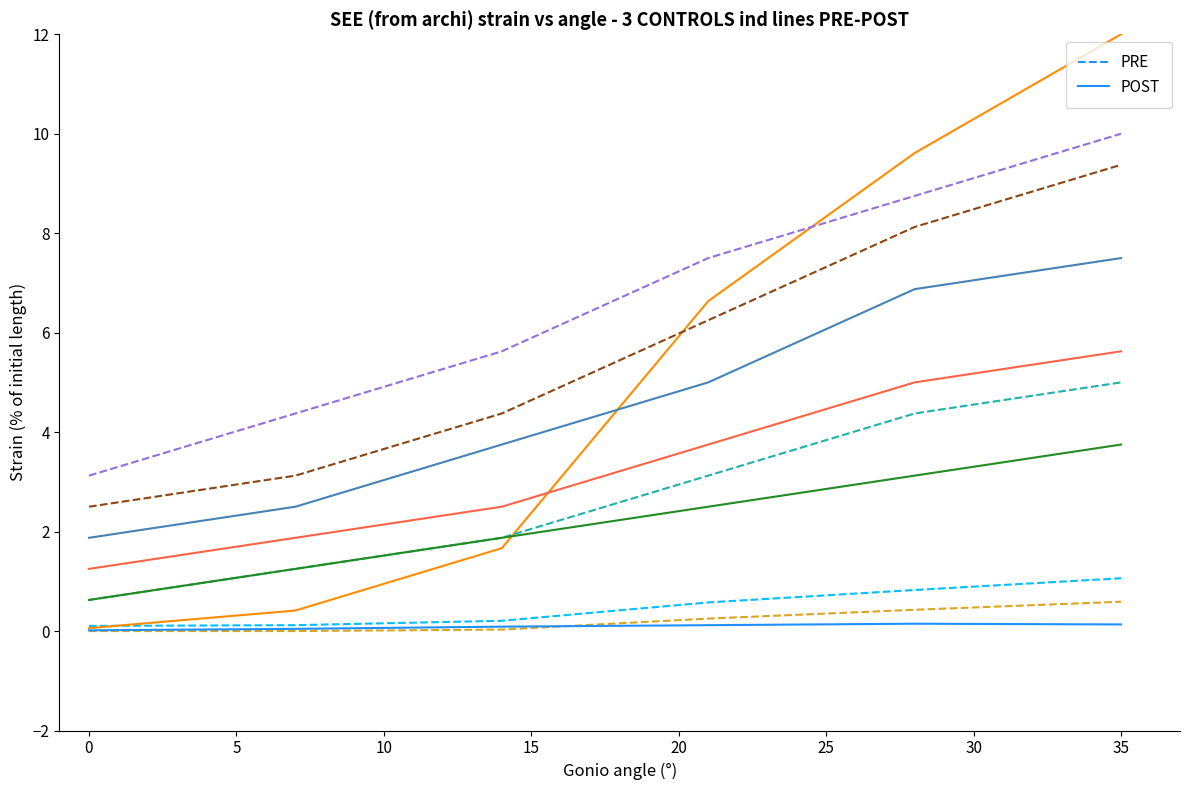

At which label does POST first exceed 2?

15